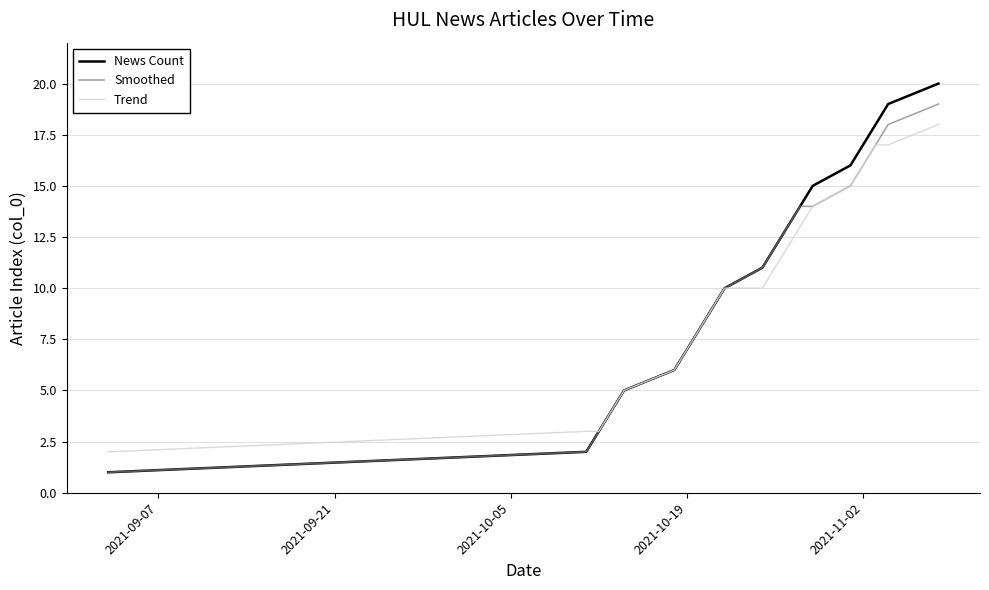

Which series has the largest range (max minus min)?

News Count